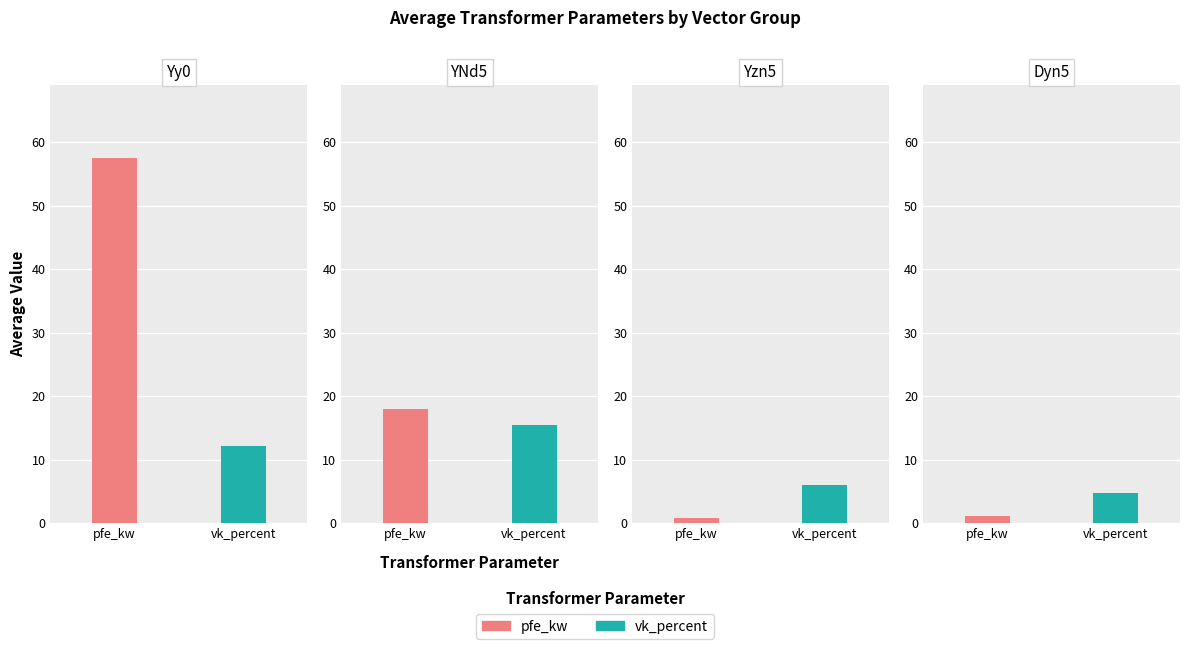

Which series has the largest total across all categories?

pfe_kw